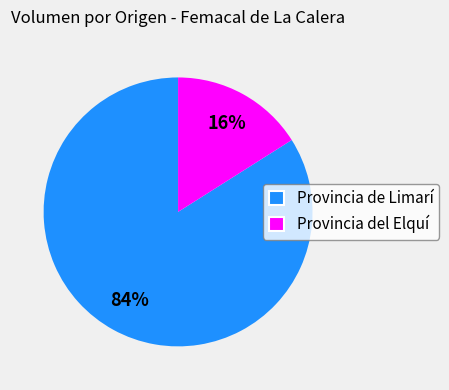

How many slices are in this pie chart?

2